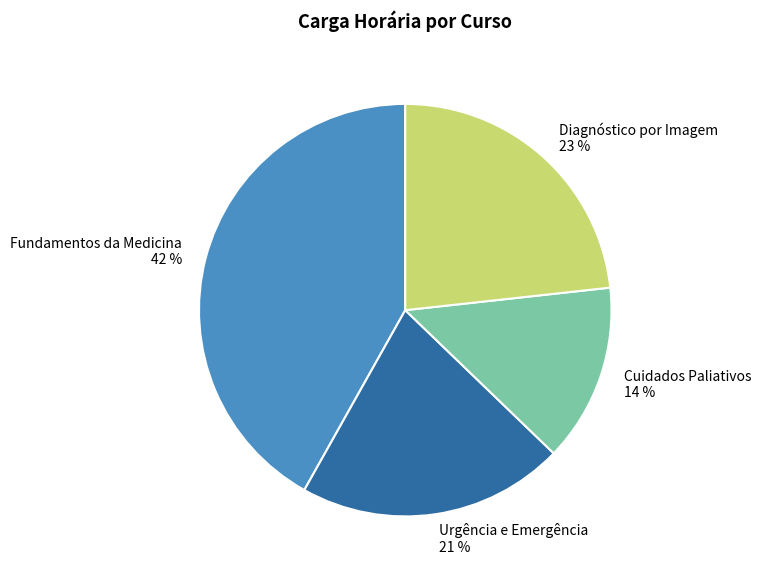

Do Cuidados Paliativos and Urgência e Emergência together represent more than half of the pie?

No